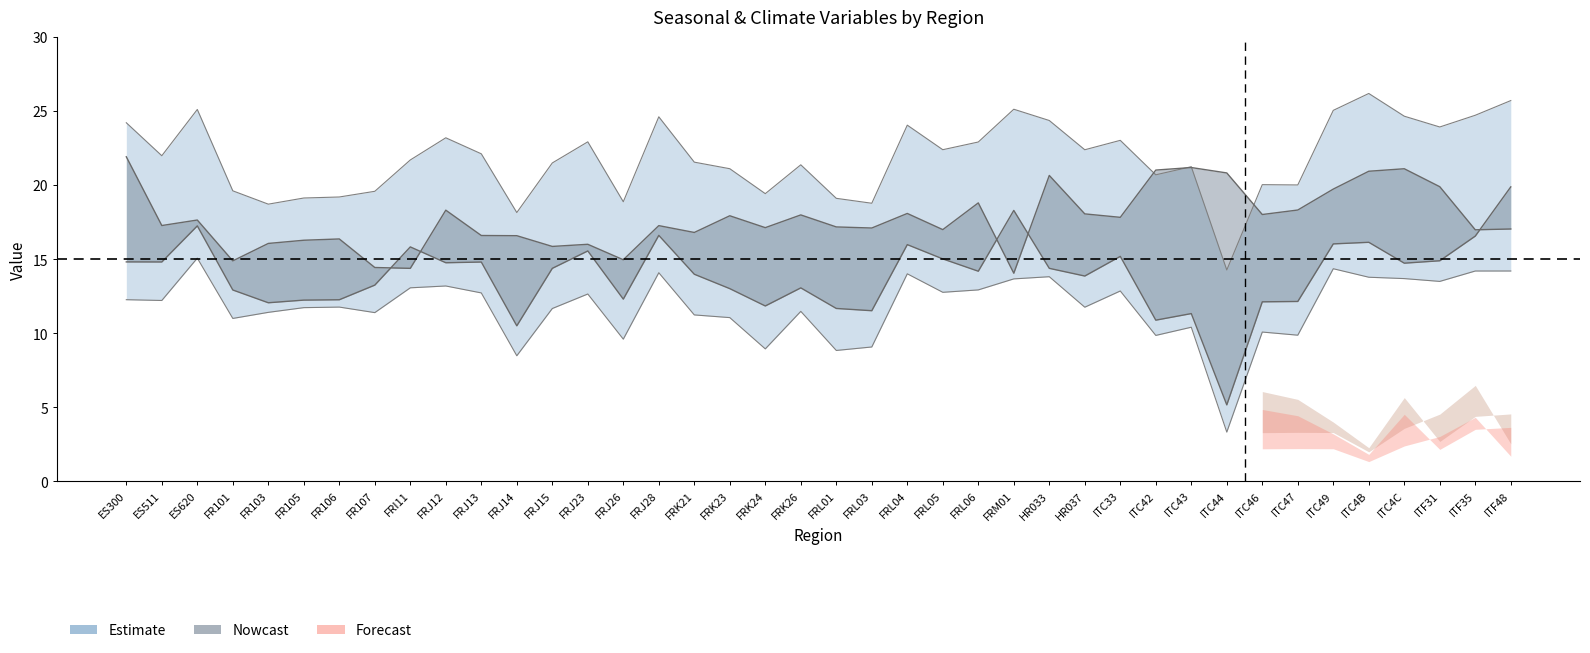

Is the value of seasonal_variation at FRM01 greater than the value of precipitation_winter at FRJ12?

No